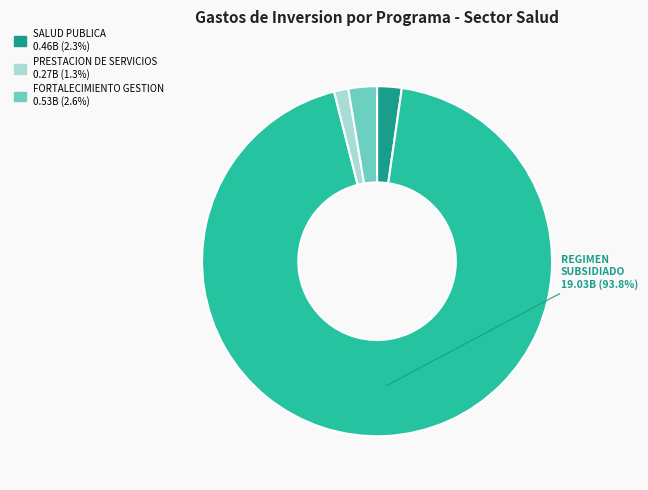

Does any single category account for the majority?

Yes